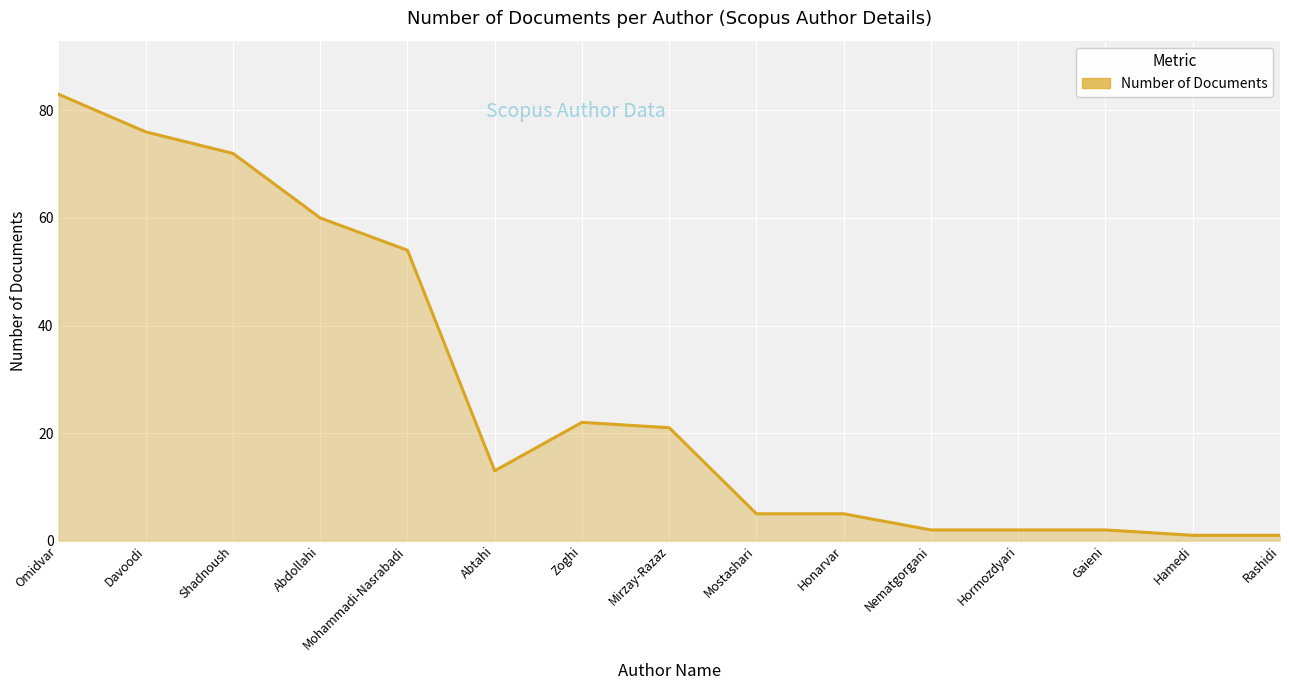

What is the average value?

28